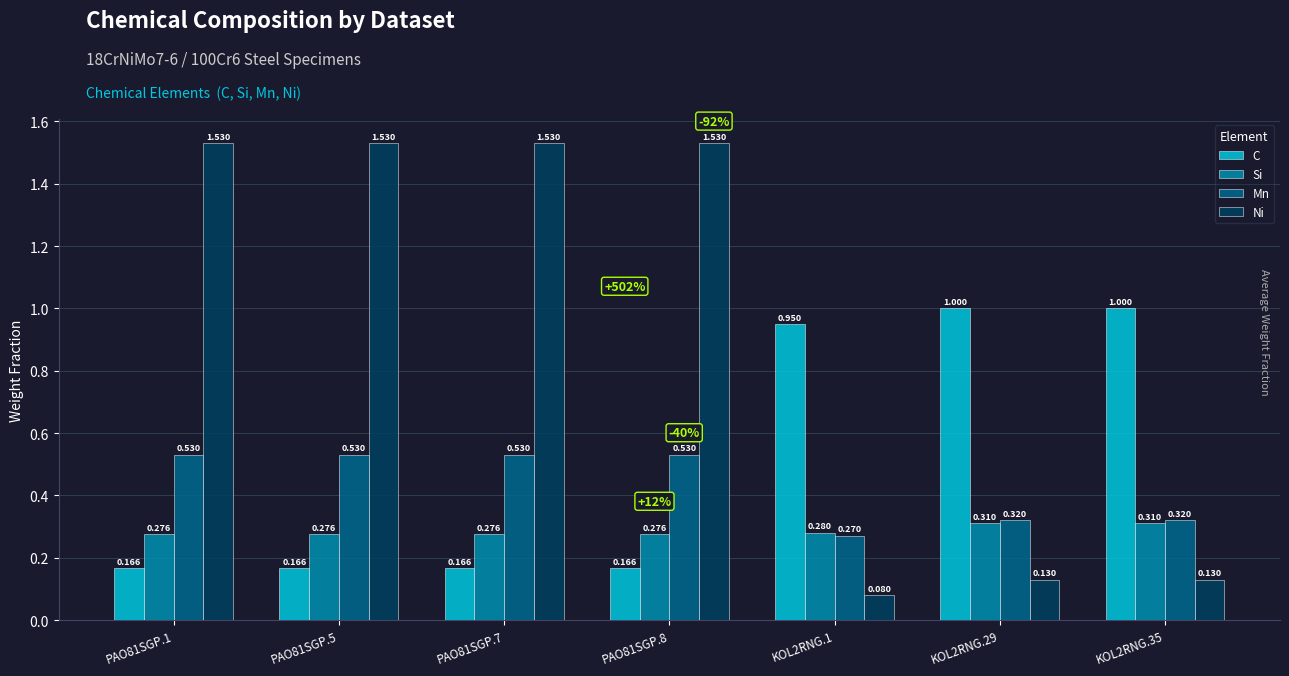

Rank the series at KOL2RNG.35 from lowest to highest value.

Ni, Si, Mn, C